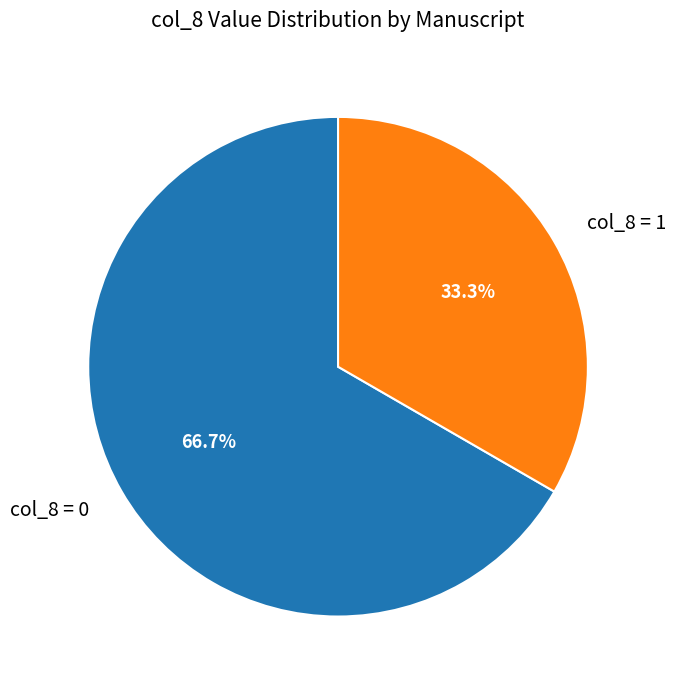

What is the largest slice in the pie chart?

col_8 = 0